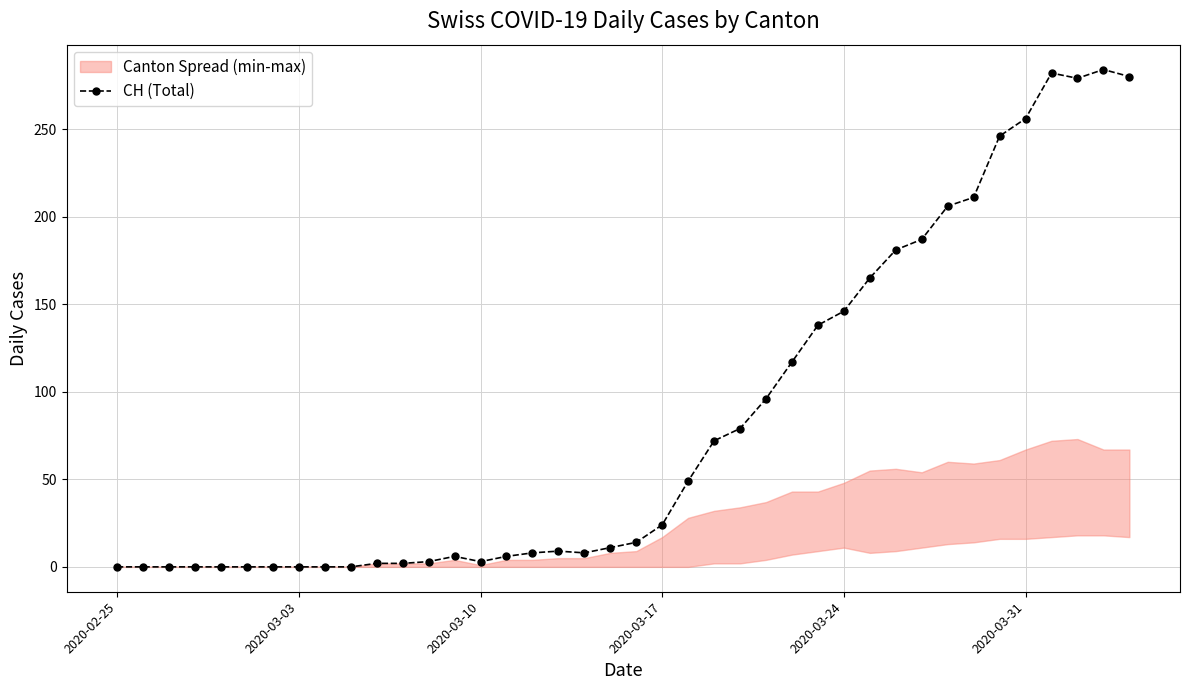

True or false: CH (Total) has more than 0 points higher than both neighbors.

True